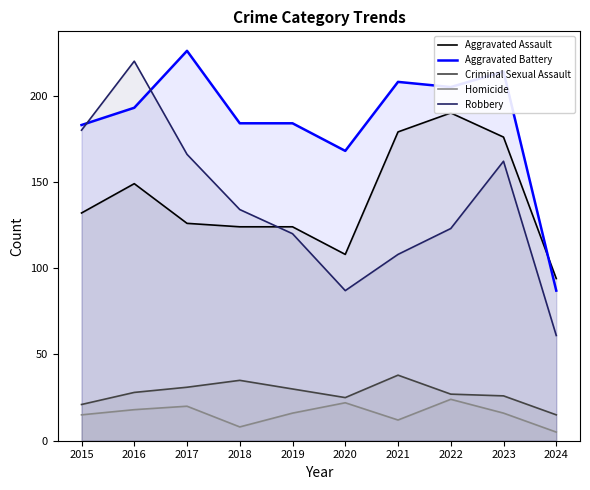

List the series in order of their peak value, lowest first.

Homicide, Criminal Sexual Assault, Aggravated Assault, Robbery, Aggravated Battery